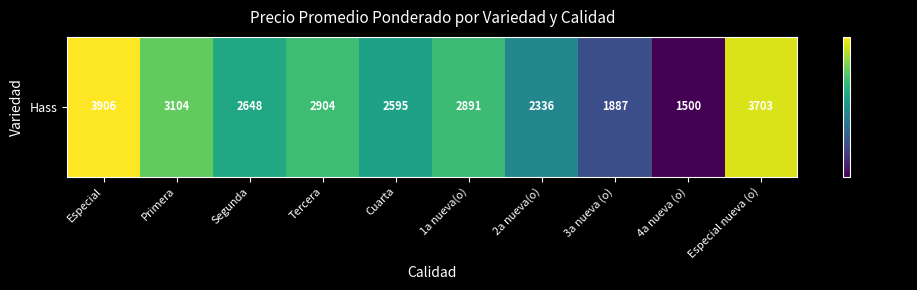

Is it true that the value at 1a nueva(o) is 2891?

True